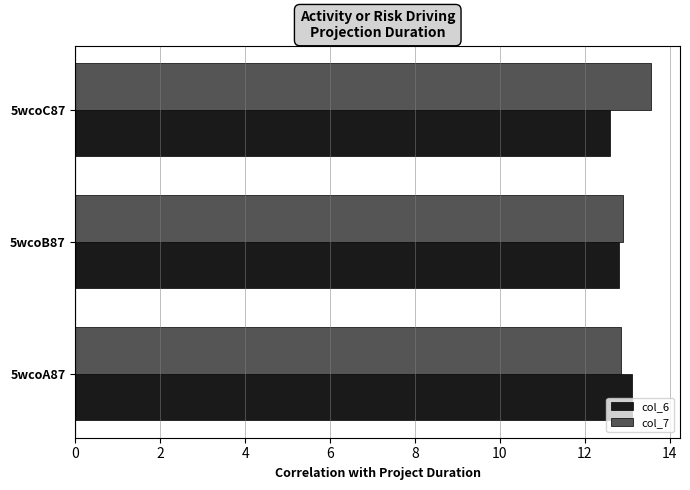

Is it true that col_6 equals 4.3 at 5wcoA87?

False